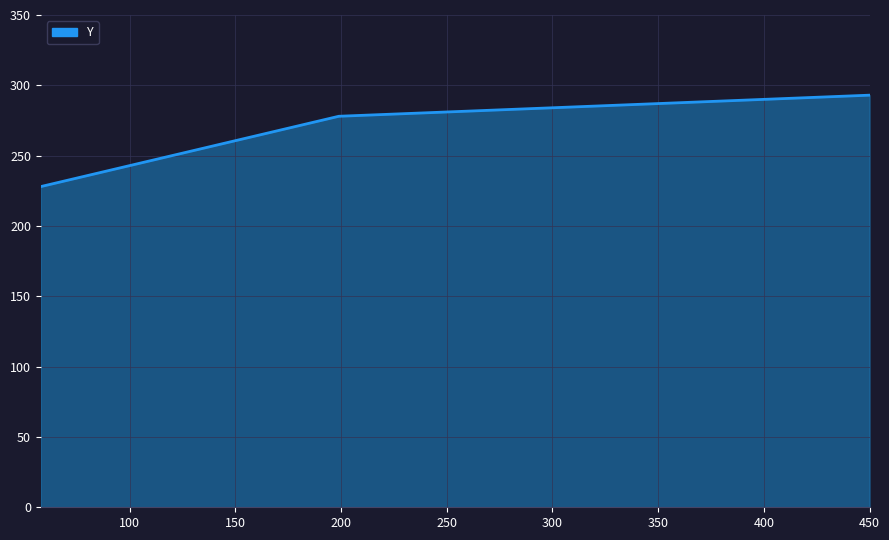

What is the average value?

266